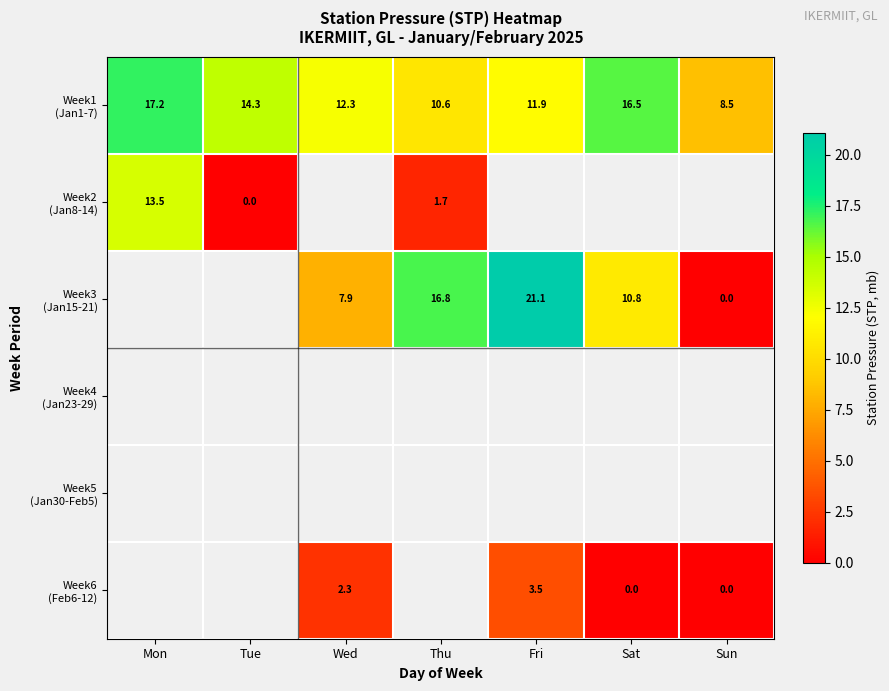

What is the sum of the Week3 (Jan15-21) values at Sat and Sun?

10.8